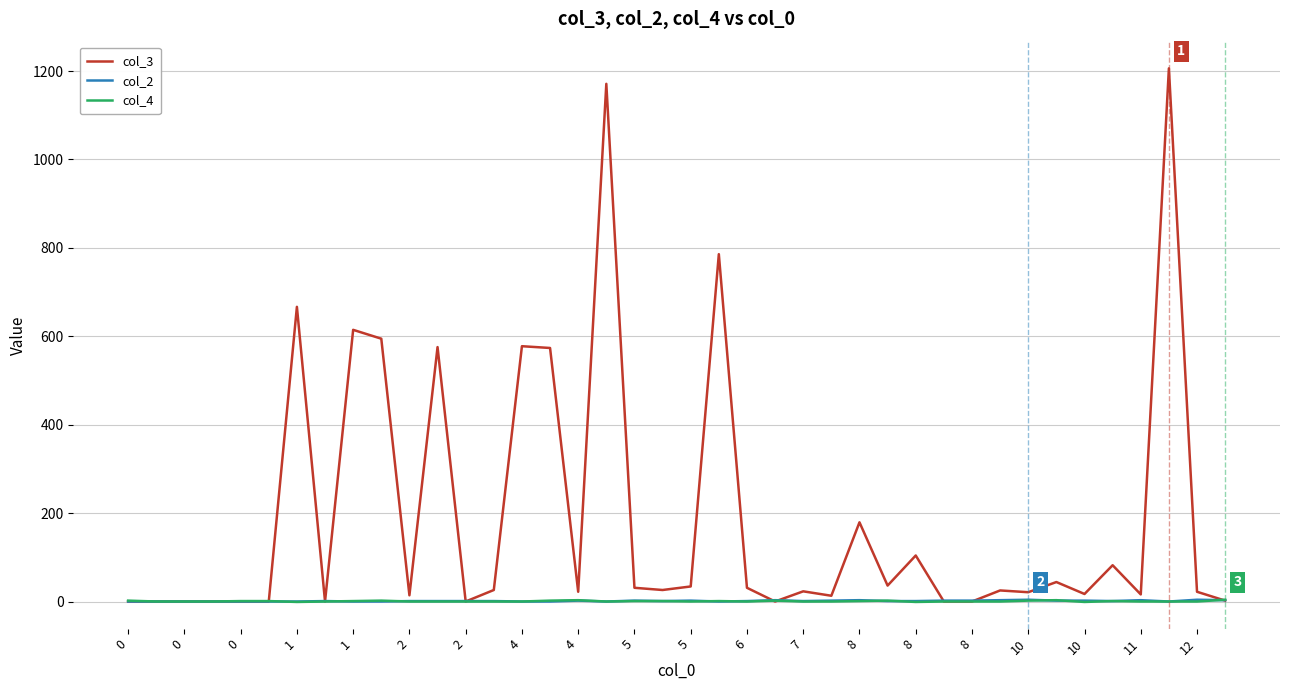

Which series has the largest range (max minus min)?

col_3